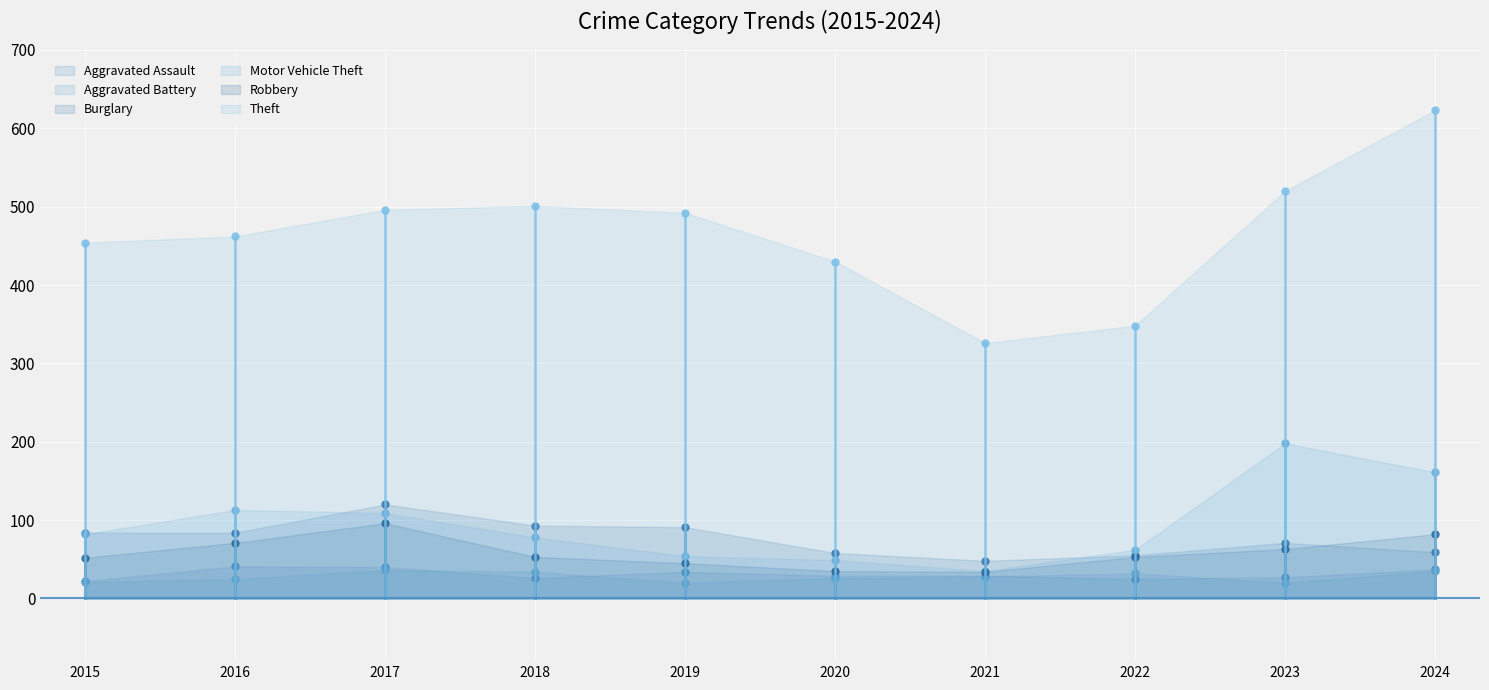

True or false: Robbery and Burglary cross at least once.

True